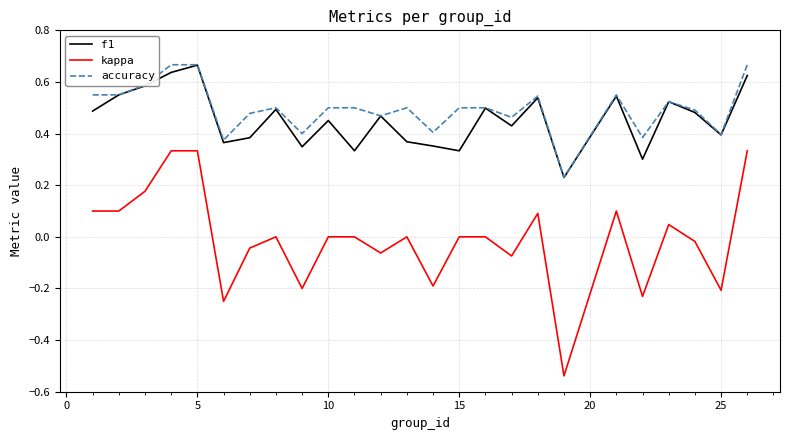

True or false: kappa and f1 cross at least once.

False